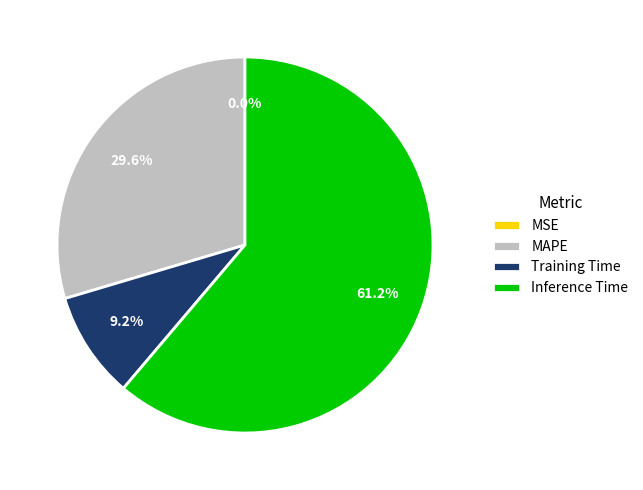

Is there a majority slice in this chart?

Yes